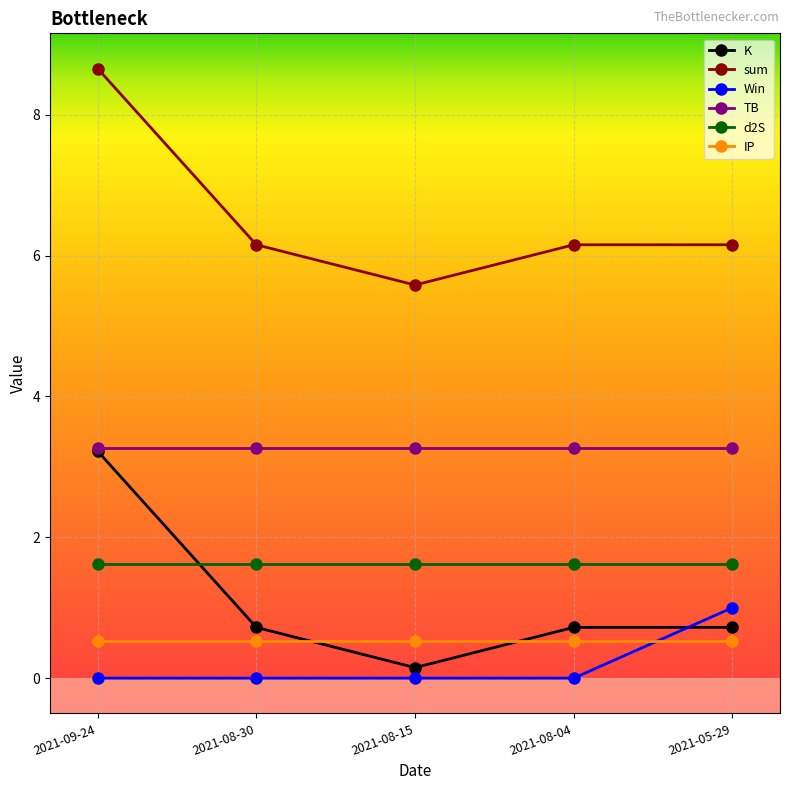

What is the label of the 1st point from the right?

2021-05-29